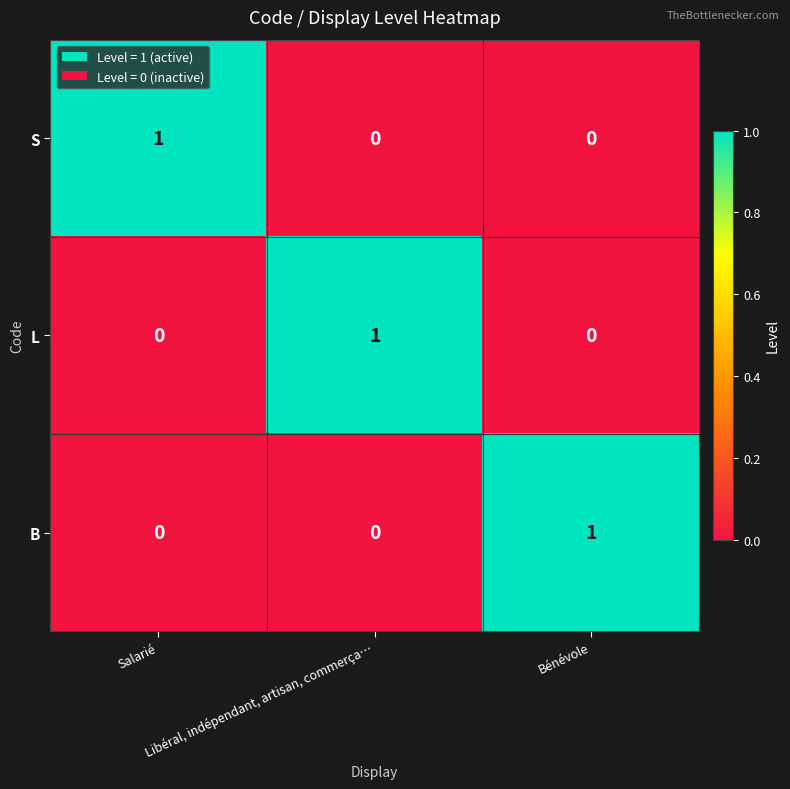

At how many categories does at least one series exceed 0?

3